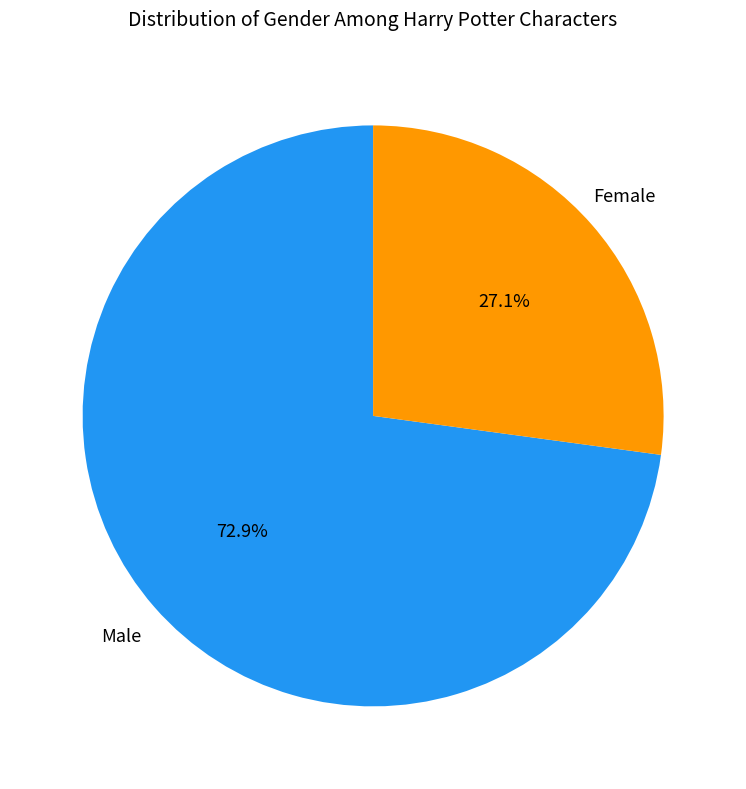

To the nearest percent, what is the difference between the largest and smallest slice percentages?

46%